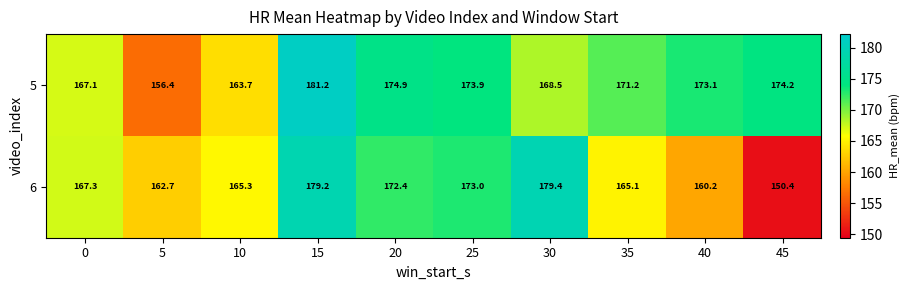

What is the sum of all 6 values?

1675.0